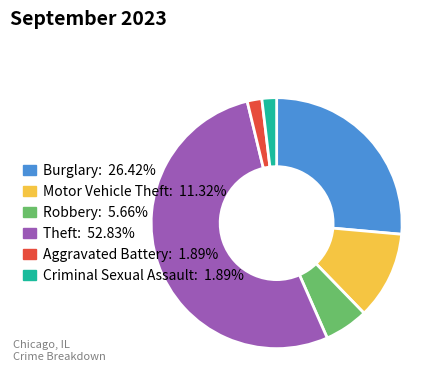

Is there any slice that represents more than half of the pie?

Yes